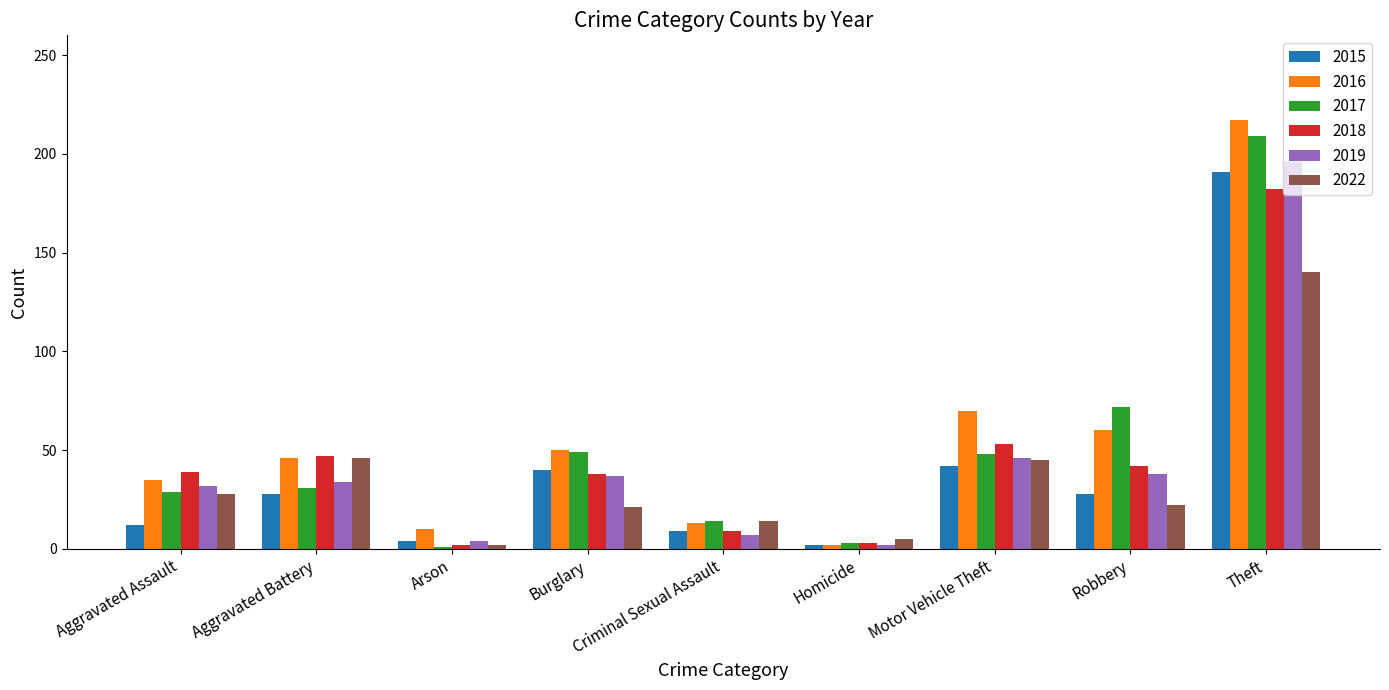

Which series has the largest range (max minus min)?

2016